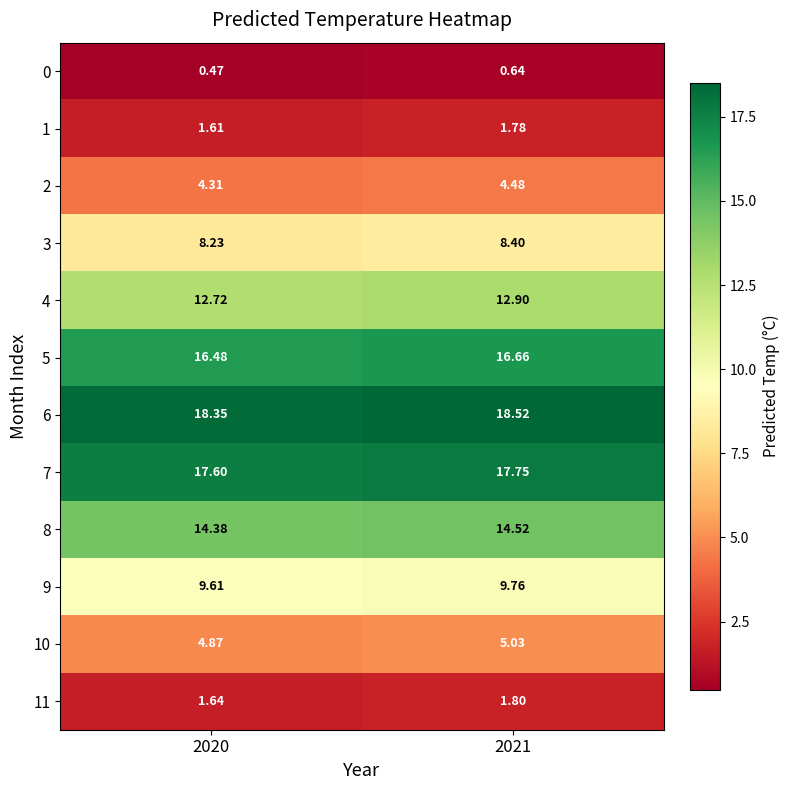

Is the value of 0 at 2020 greater than the value of 10 at 2020?

No